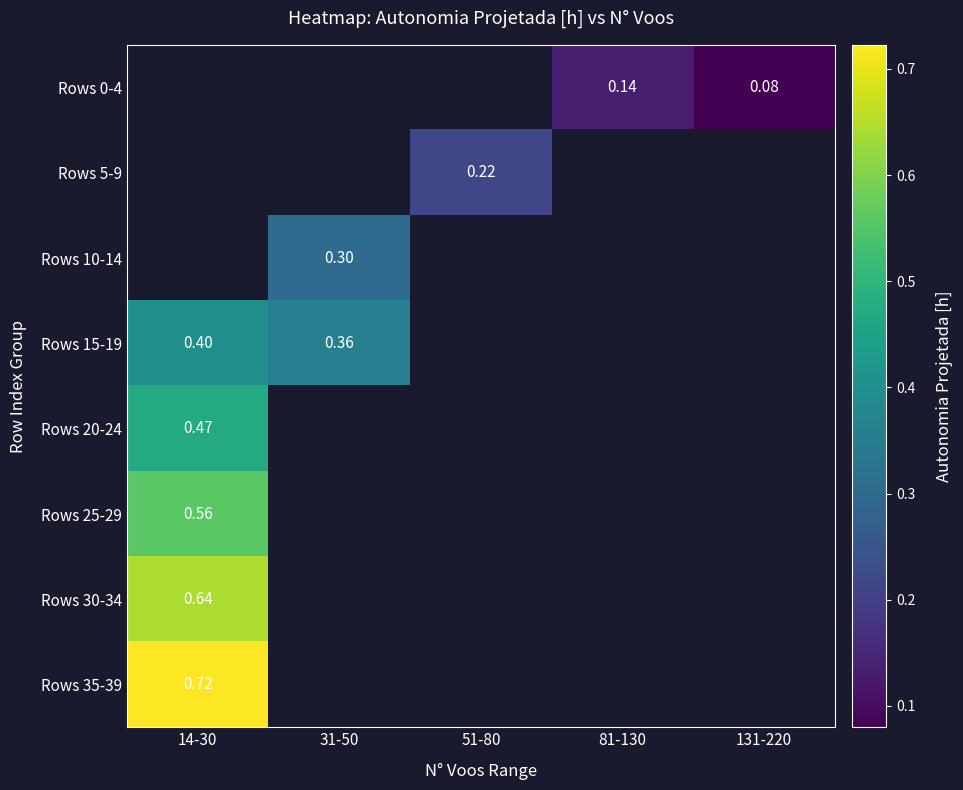

At which label is Rows 30-34 closest to 0?

14-30